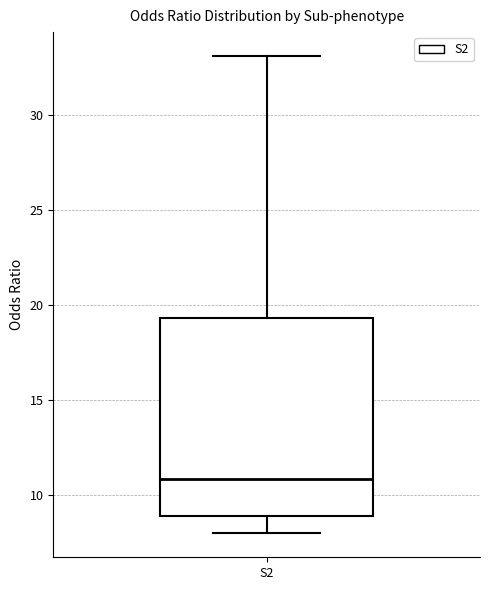

Read this box plot against the y-axis: the position of the median line, the range covered by the box, and the ends of both whiskers. The values are not printed on the chart, so give them approximately, as read against the axis.

median 11.0, box 9.0 to 19.5, whiskers 8.0 to 33.0